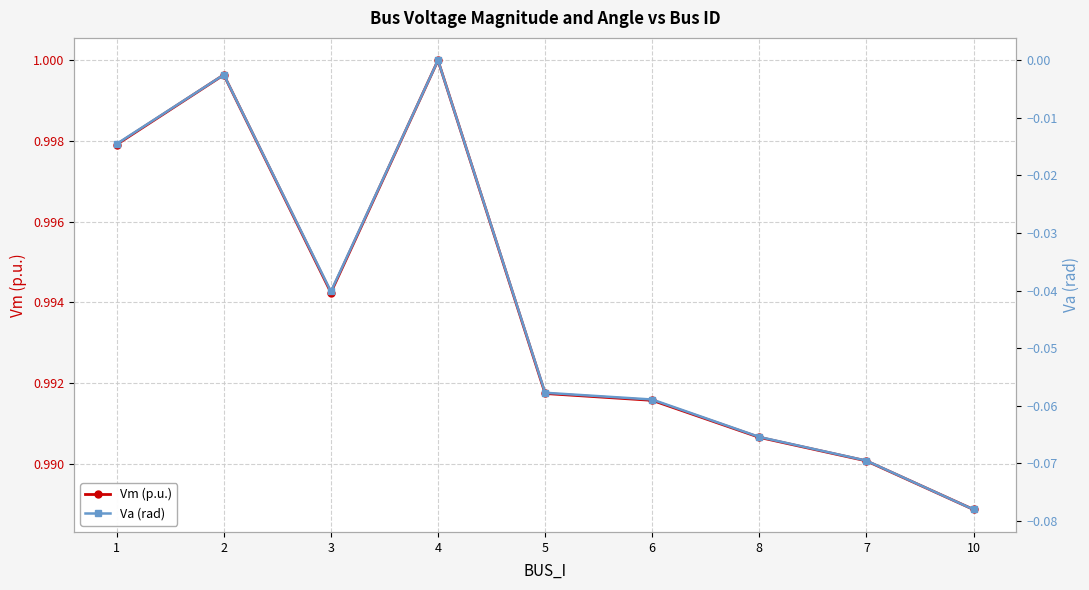

What is the label of the 3rd point from the right?

8